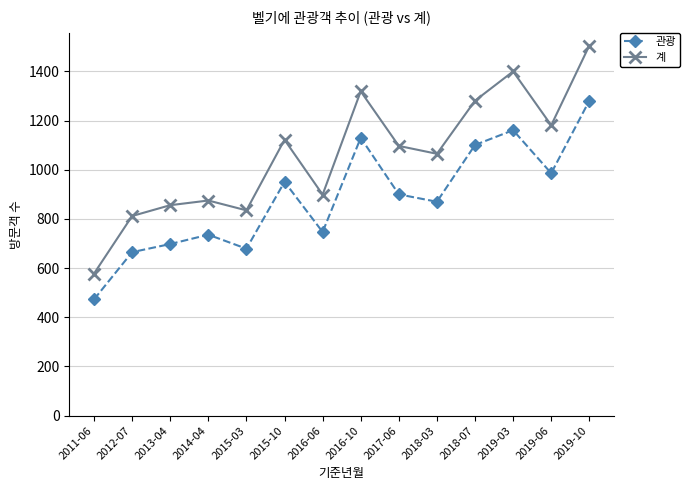

What is the difference between the highest and lowest values at 2017-06?

197